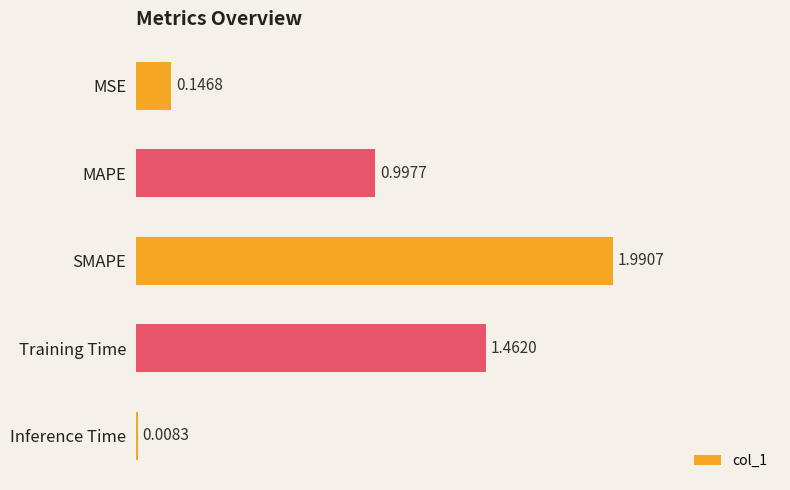

List the labels in order of value, smallest first.

Inference Time, MSE, MAPE, Training Time, SMAPE